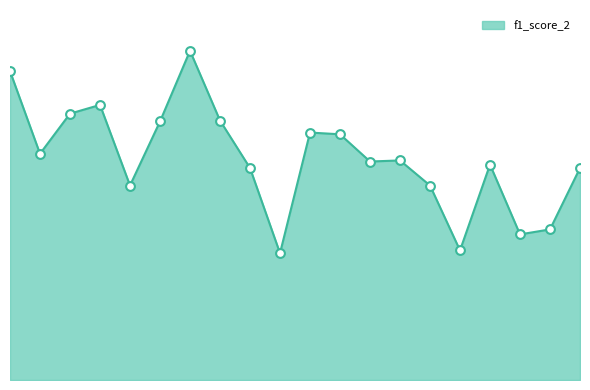

Is this an area chart (filled region under the line)?

Yes